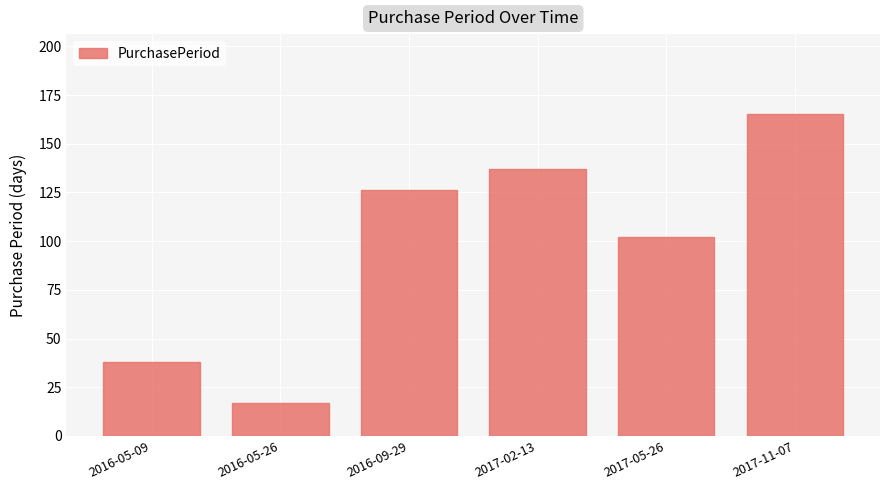

Reading left to right, list all the values displayed in this chart.

2016-05-09=38	2016-05-26=17	2016-09-29=126	2017-02-13=137	2017-05-26=102	2017-11-07=165